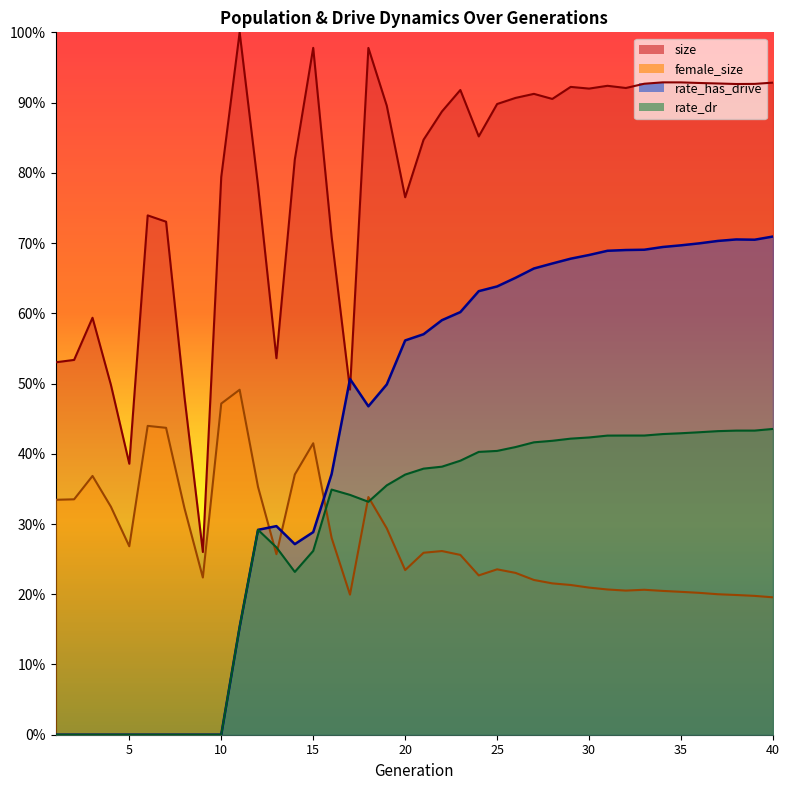

Is it true that female_size equals 0.2 at 33?

True